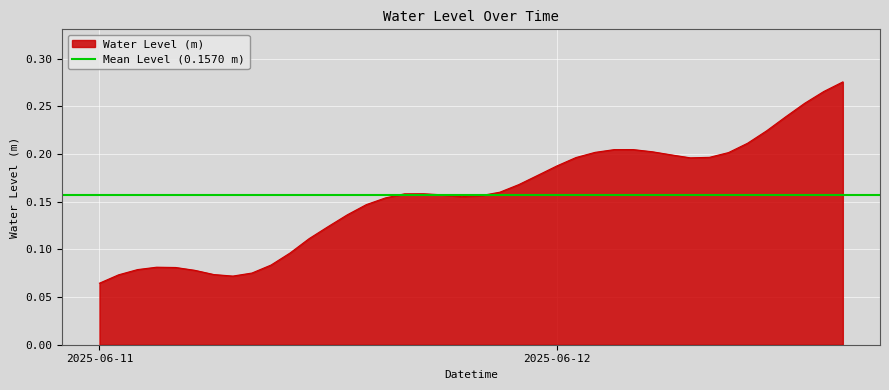

What is the minimum value shown in the chart?

0.1